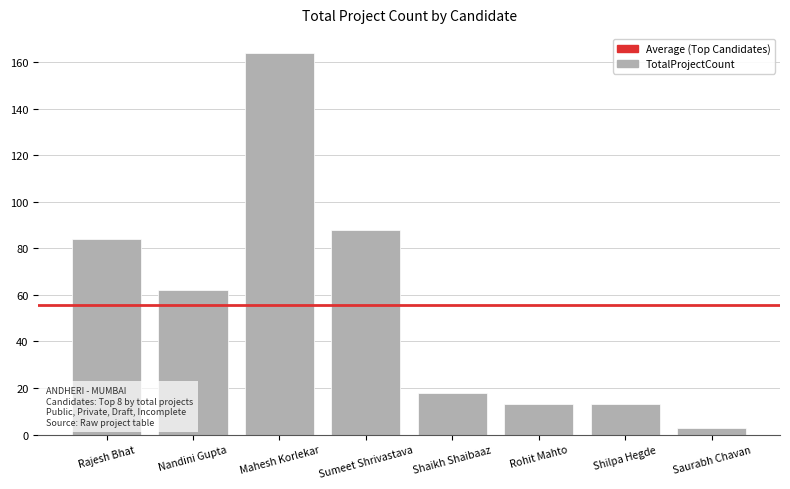

Which has a higher value, Shaikh Shaibaaz or Rohit Mahto?

Shaikh Shaibaaz